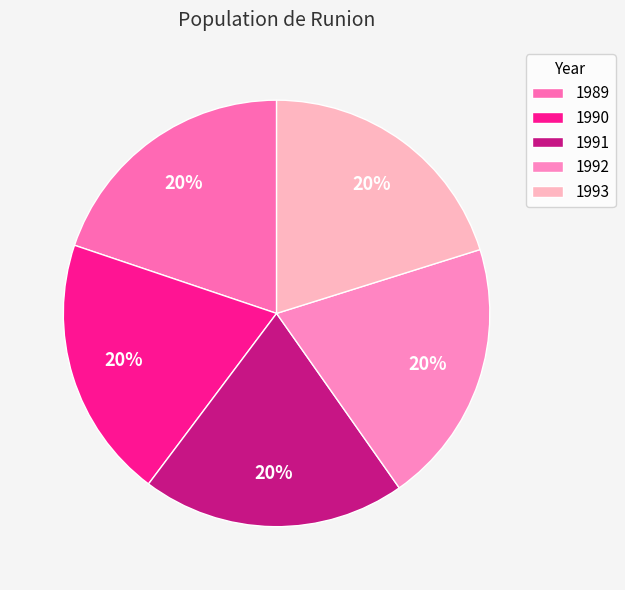

Combined, what portion of the pie is 1993 and 1989?

40.0%